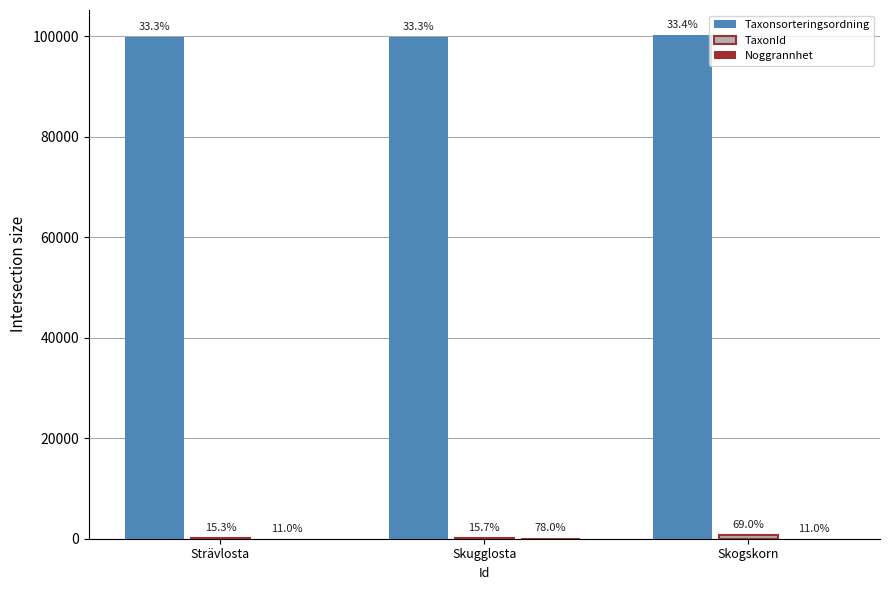

What is the minimum value for TaxonId?

174